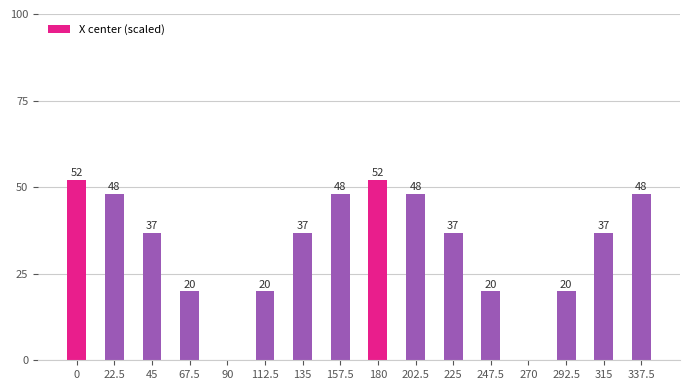

Are the bars horizontal?

No